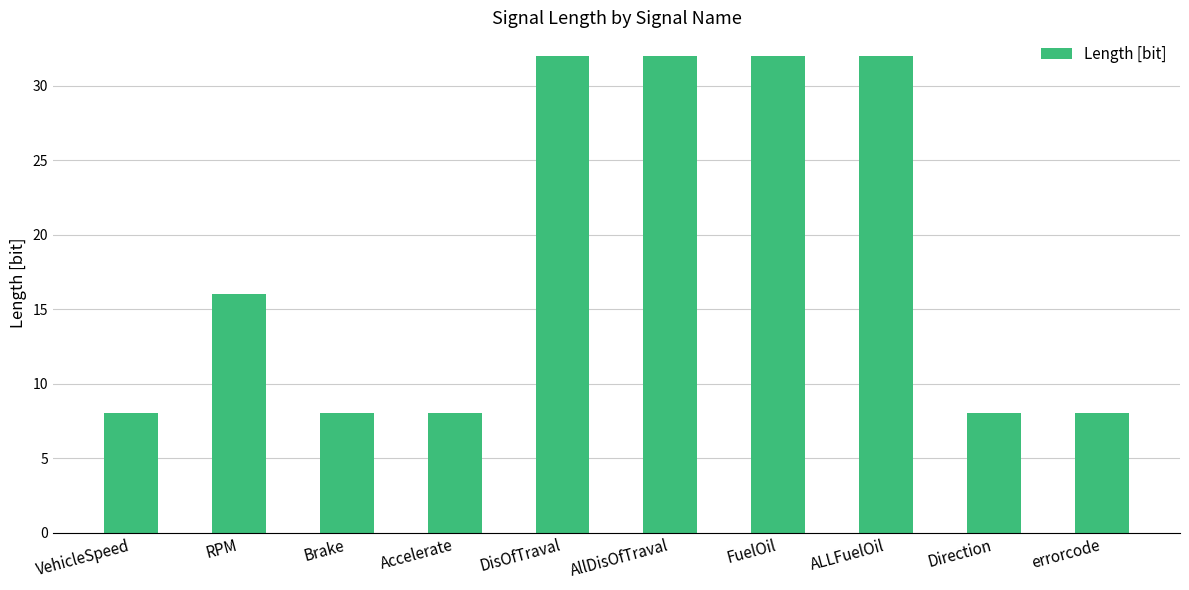

What is the smallest value displayed?

8